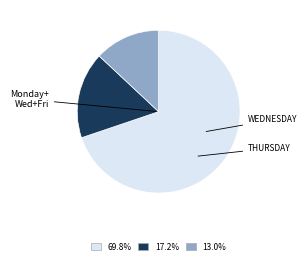

Is there any slice that represents more than half of the pie?

Yes